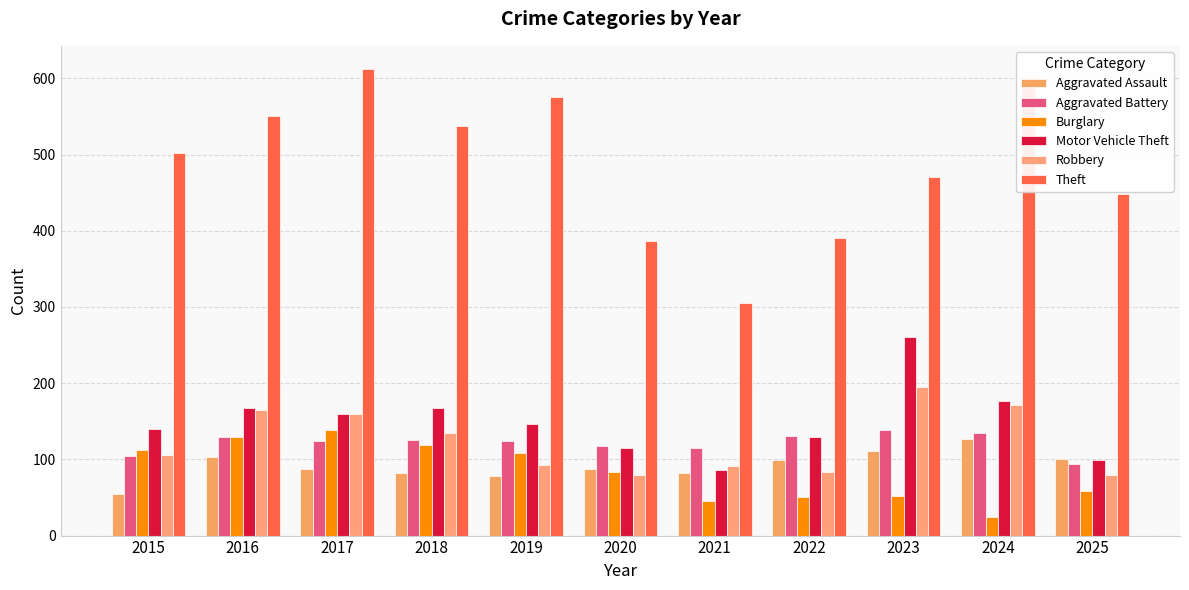

How many bars are there in total?

66